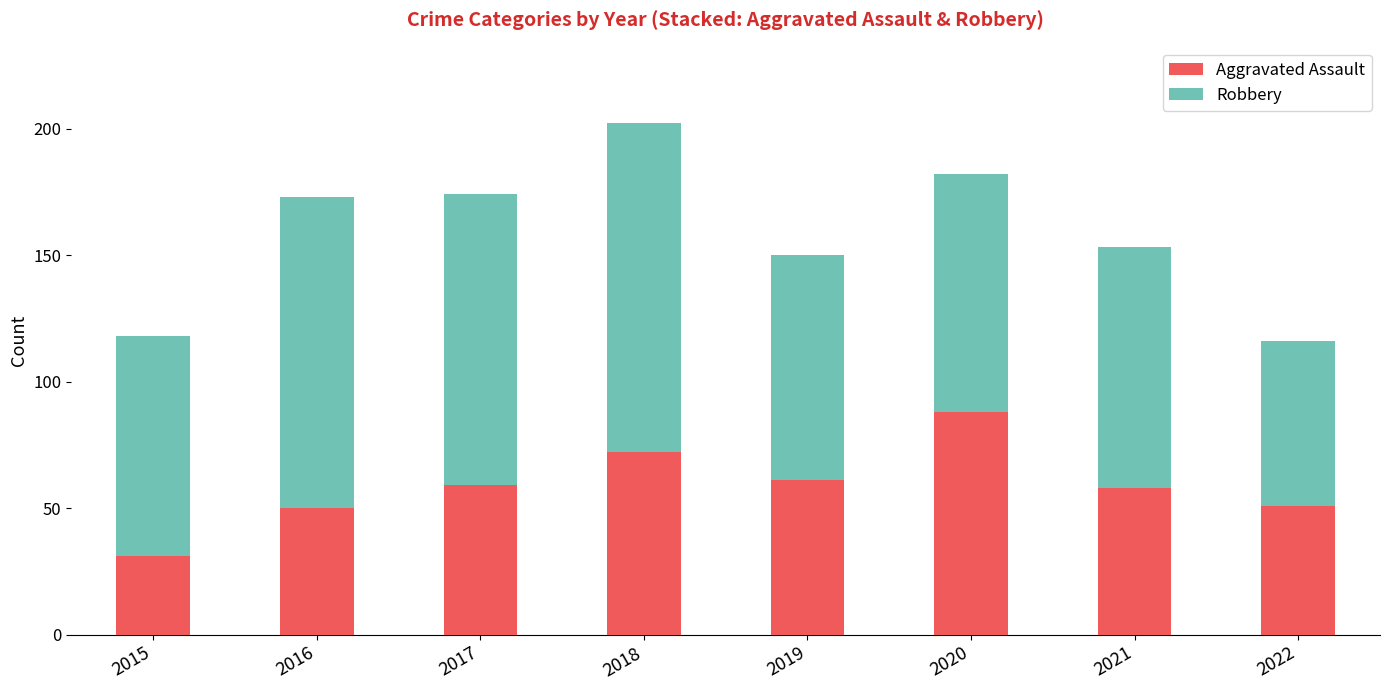

Is it true that Aggravated Assault equals 86 at 2017?

False